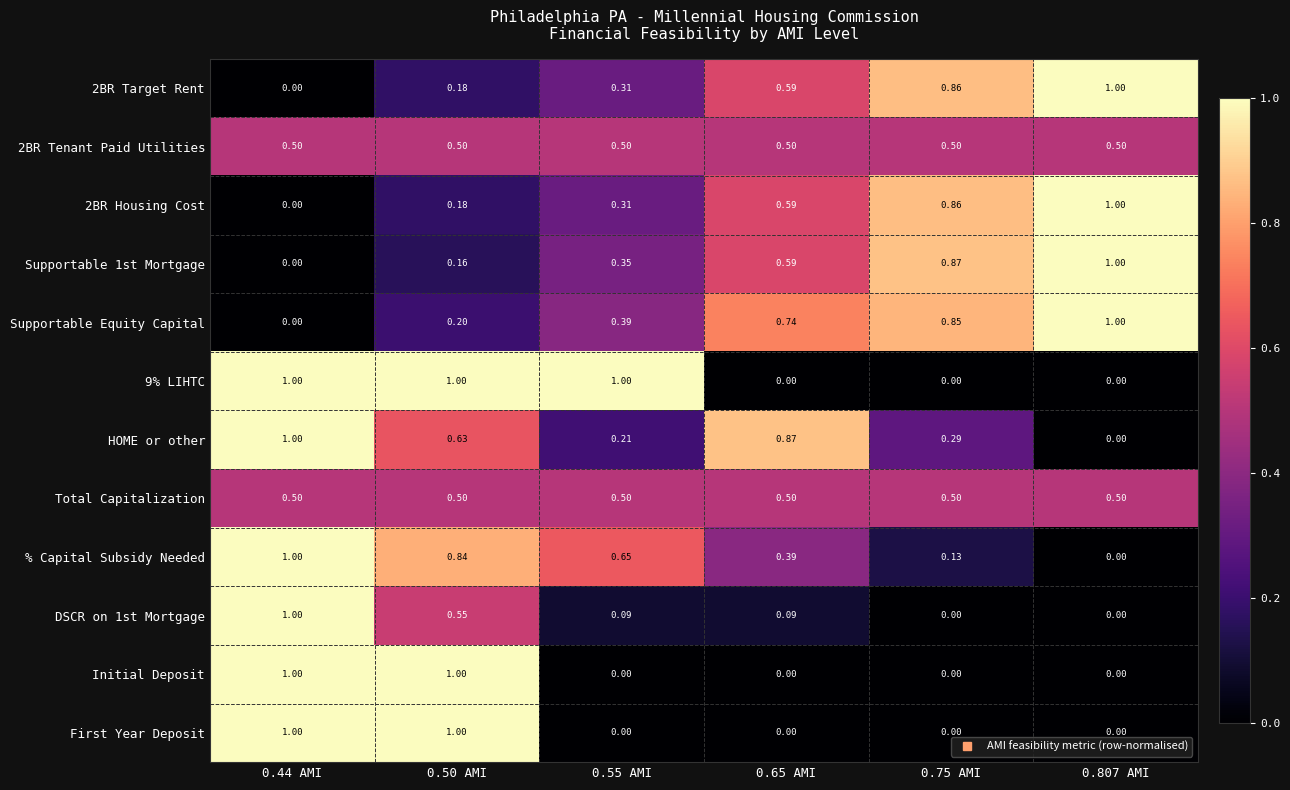

Which series has the largest total across all categories?

Supportable Equity Capital